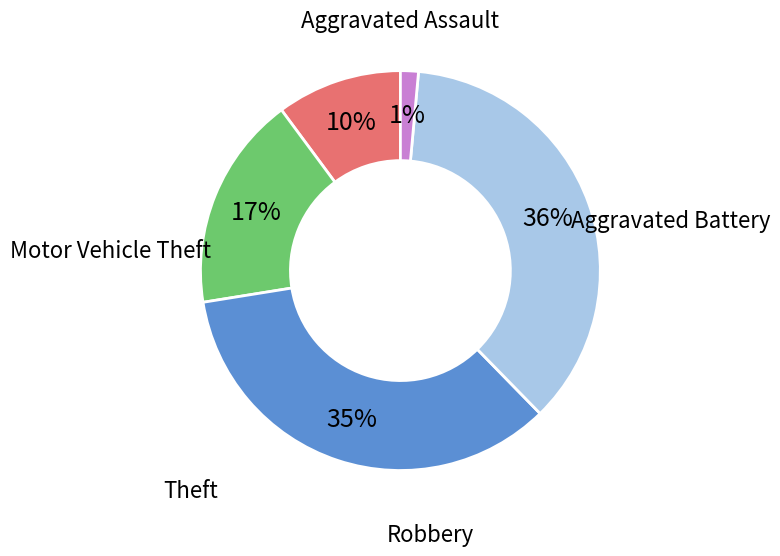

What is the change in value from Robbery to Motor Vehicle Theft?

-23